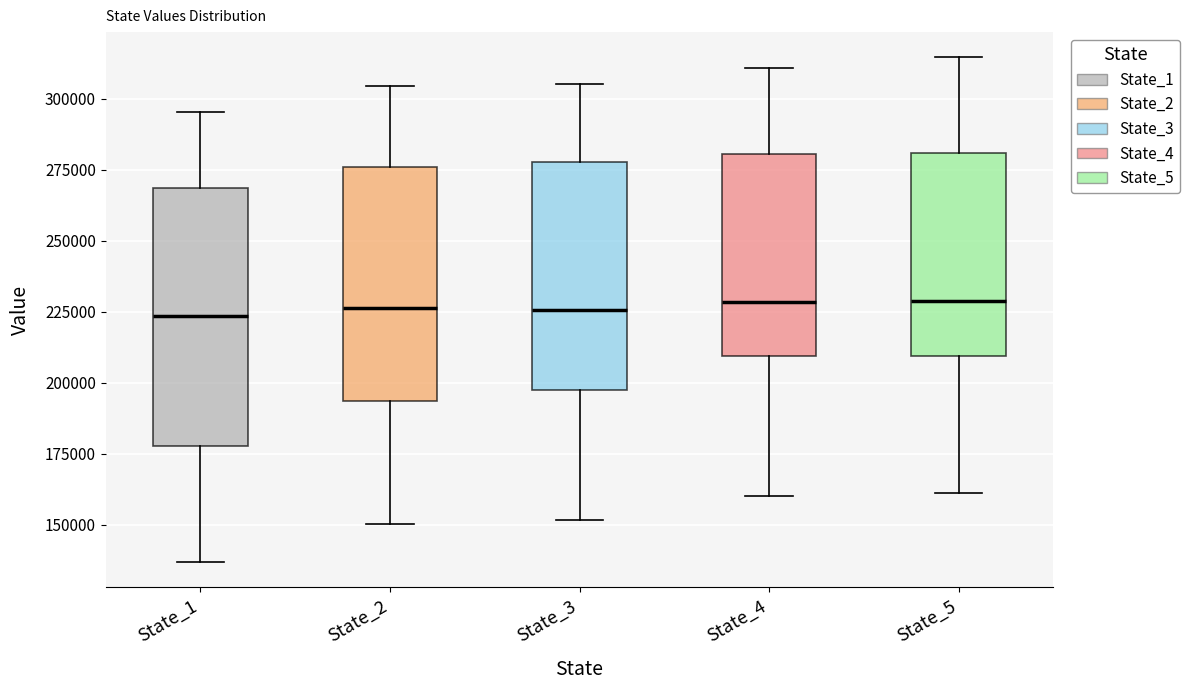

Where is the upper edge of the box for State_3 on the y-axis? The values are not printed on the chart, so give them approximately, as read against the axis.

280000